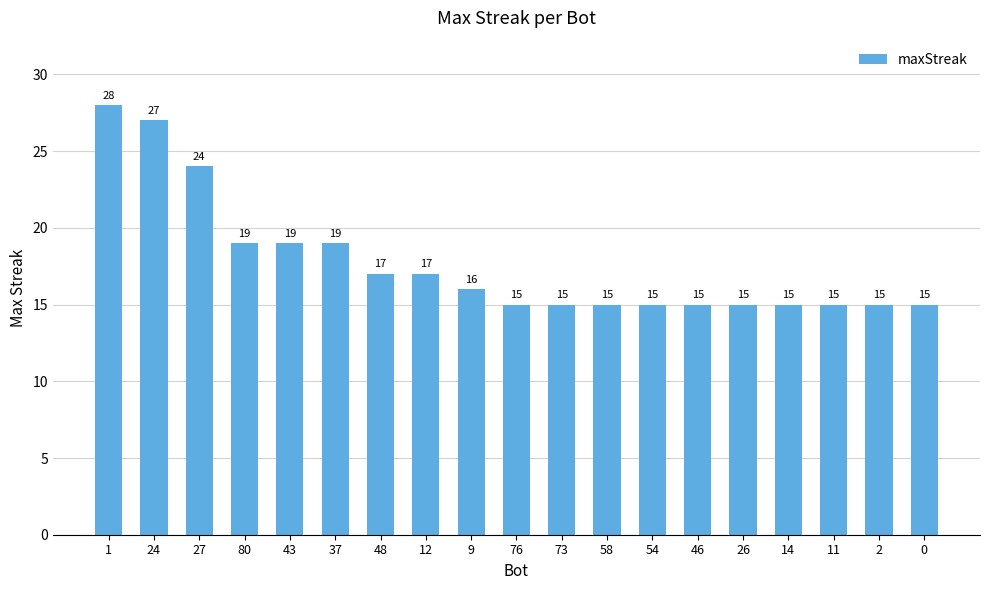

The value at 43 is 12. True or false?

False